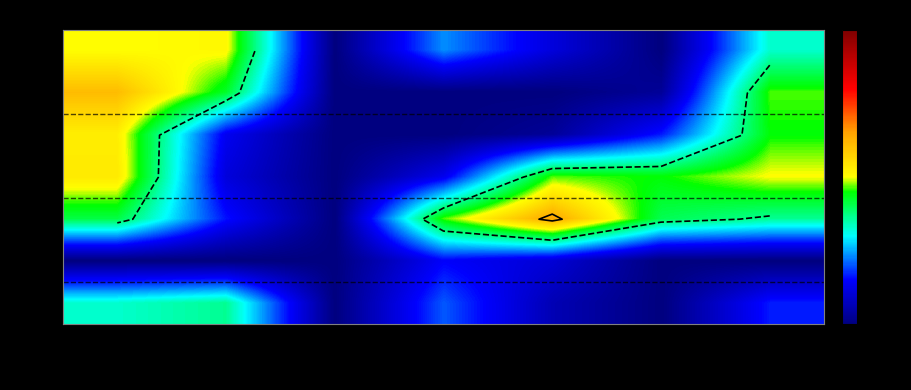

What is the difference between the second highest and second lowest values in the wish series?

4.0